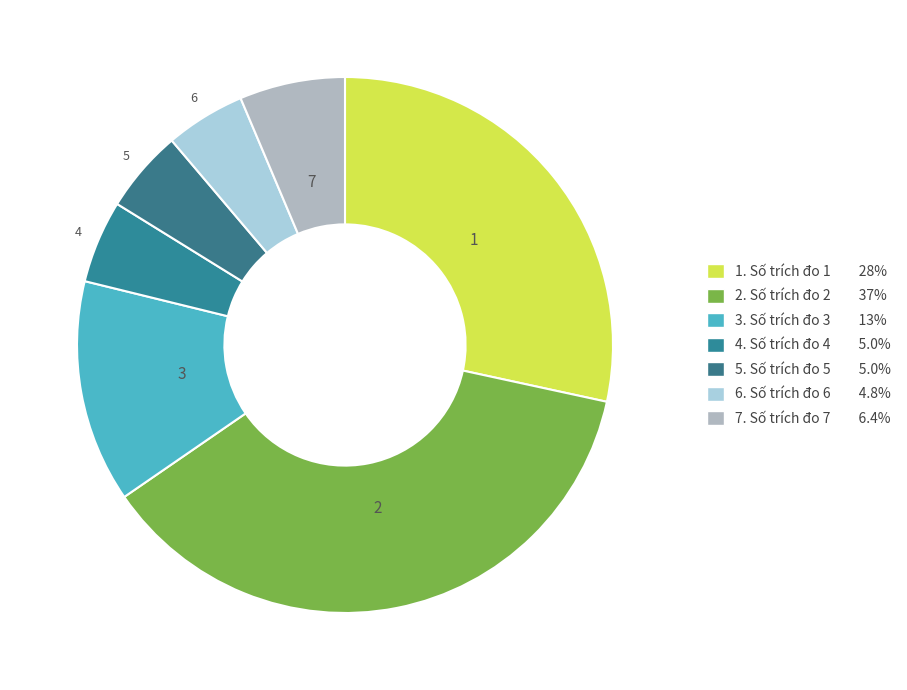

Approximately how many times larger is the value at 2 compared to 3?

2.8